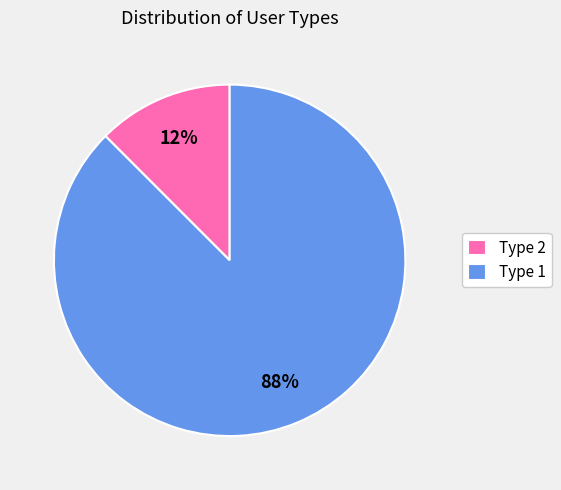

Is the sum of Type 1 and Type 2 greater than half?

Yes